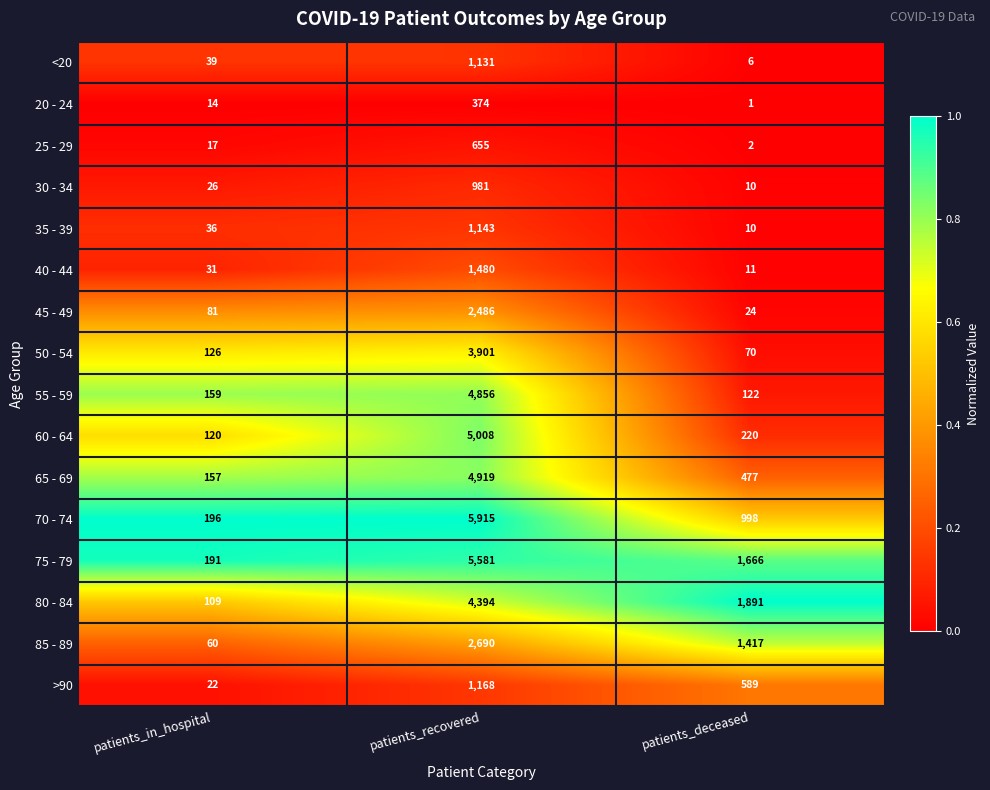

Is the value of <20 at patients_deceased greater than the value of 30 - 34 at patients_deceased?

No